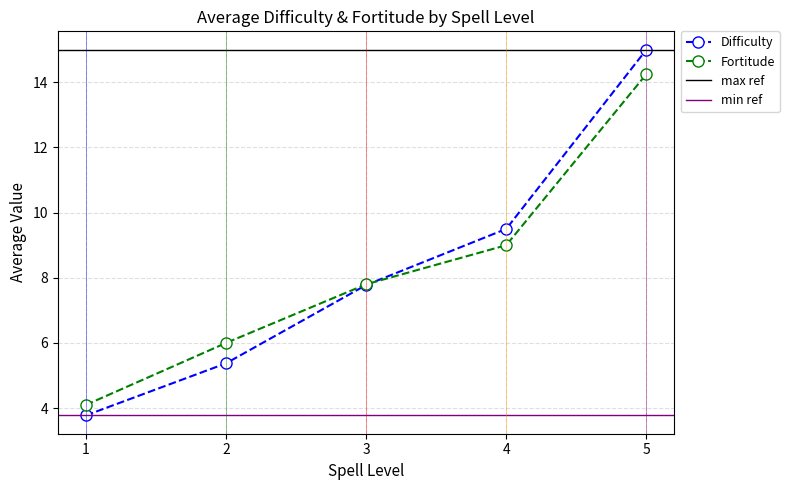

Between 3 and 4, which series saw the biggest shift?

Difficulty